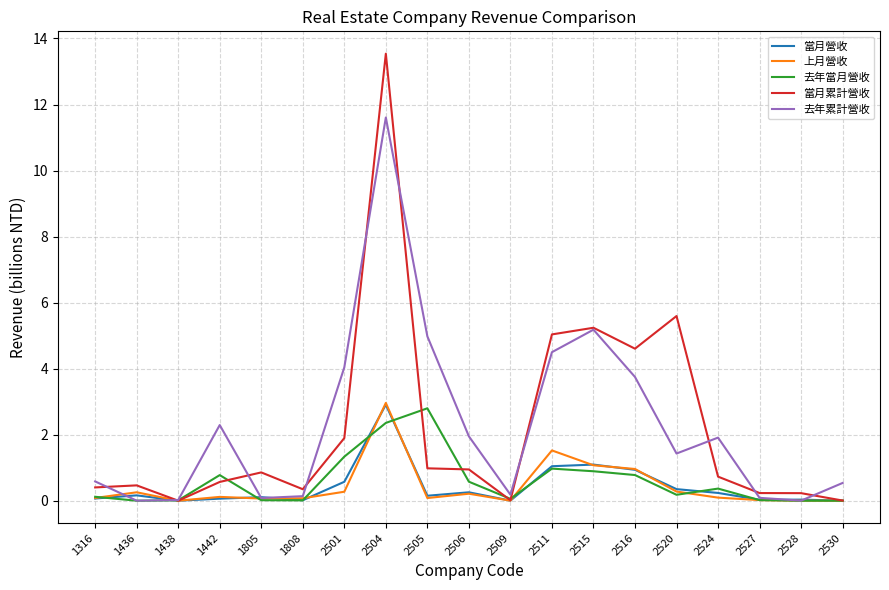

What are all the series names shown in the legend?

當月營收, 上月營收, 去年當月營收, 當月累計營收, 去年累計營收